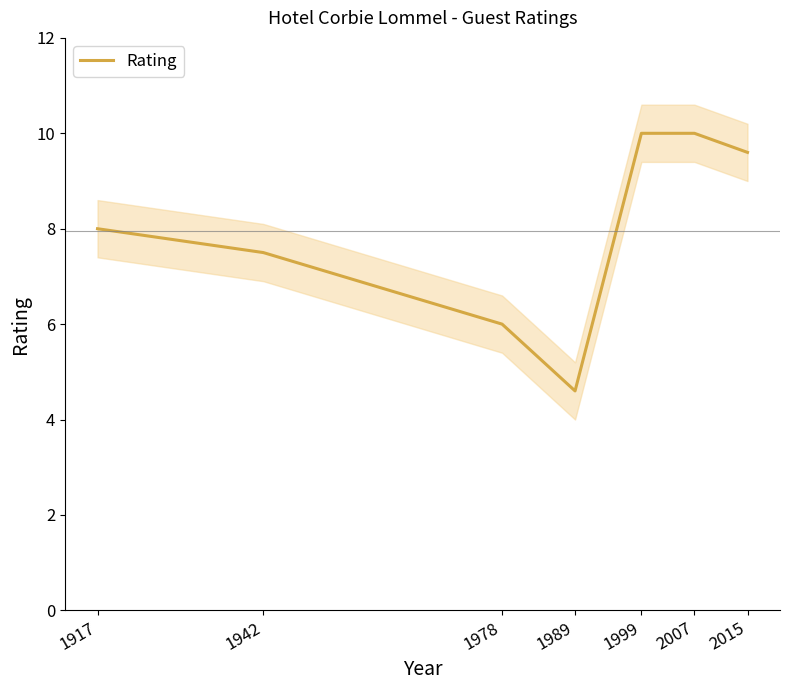

Rank the categories by value from lowest to highest.

1989, 1978, 1942, 1917, 2015, 1999, 2007